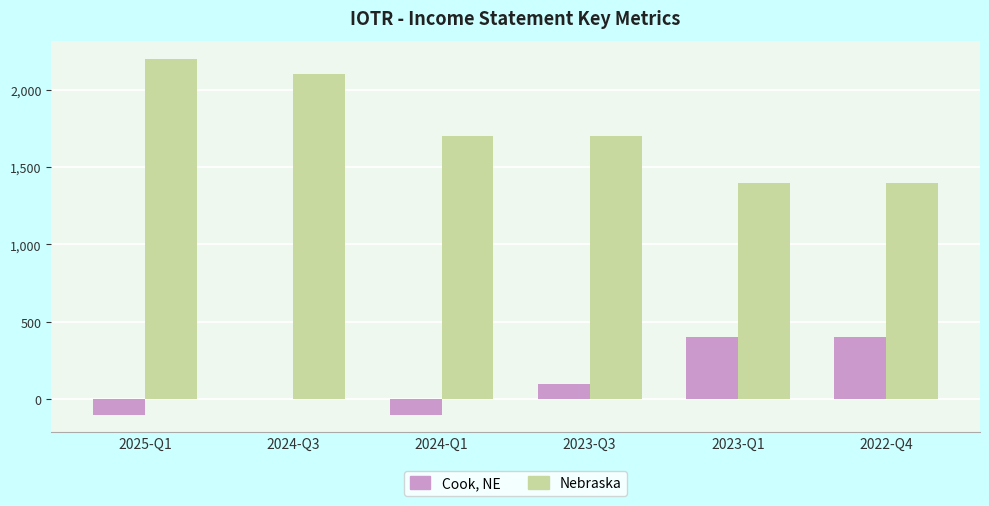

What is the highest value of the Nebraska series?

2200